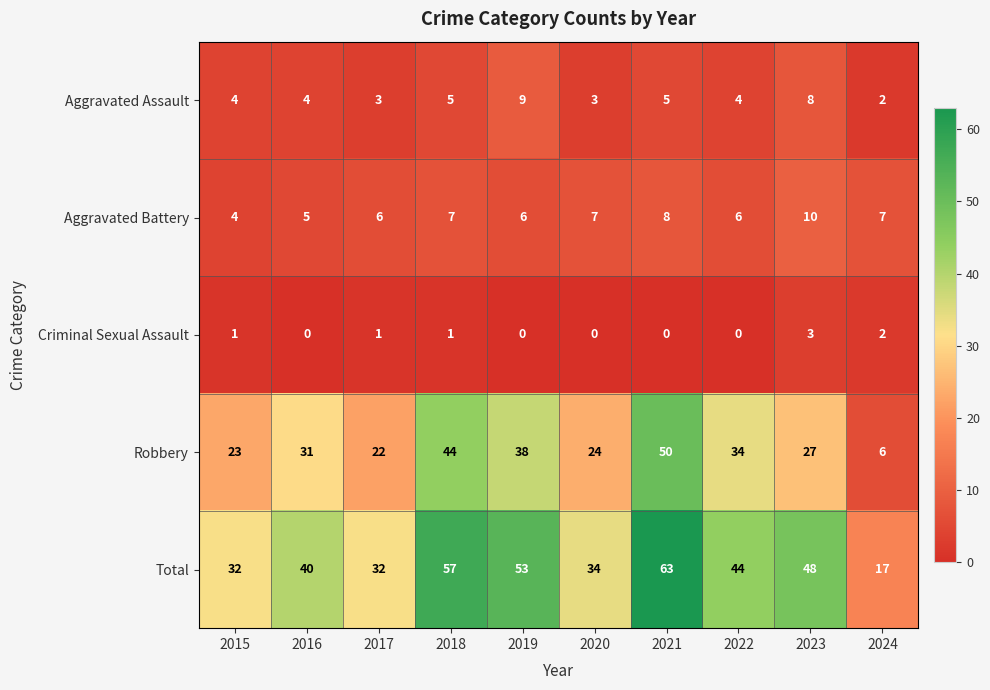

Which series has the widest spread of values?

Total